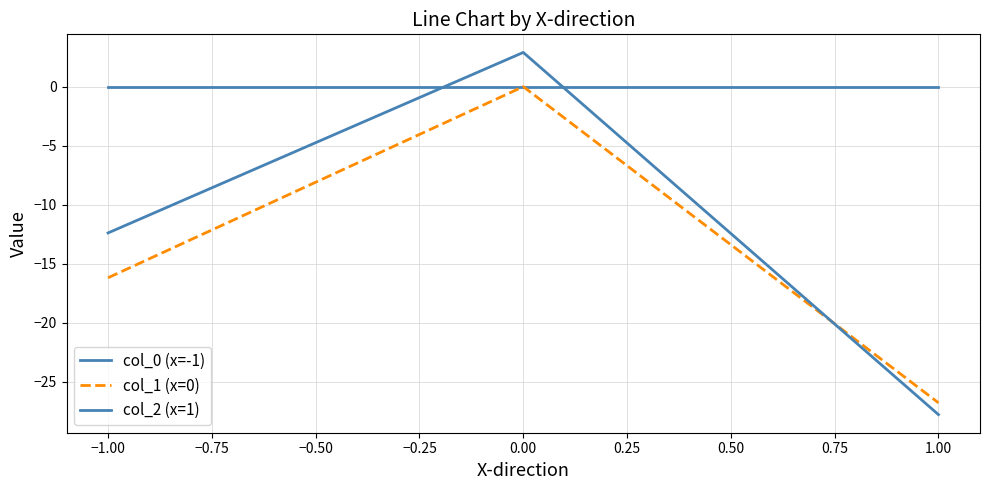

Is this an area chart (filled region under the line)?

No